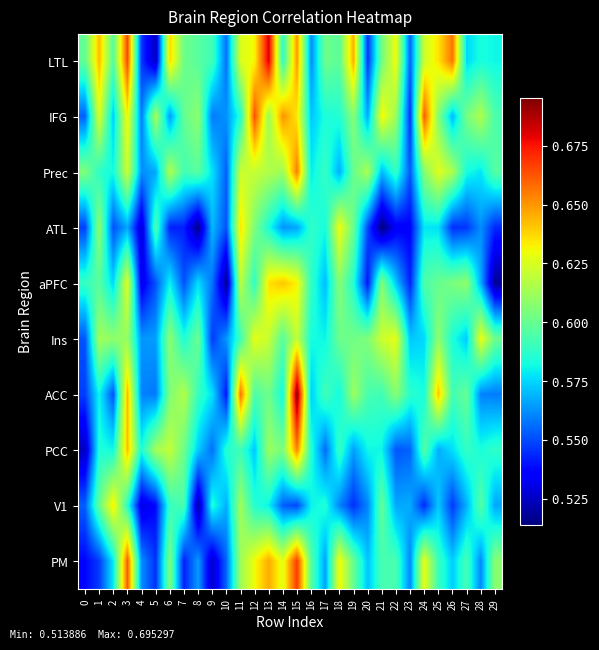

Reading left to right, list all the values displayed in this chart.

LTL: 0=0.6	1=0.6	2=0.6	3=0.7	4=0.5	5=0.5	6=0.6	7=0.6	8=0.6	9=0.6	10=0.6	11=0.6	12=0.6	13=0.7	14=0.6	15=0.6	16=0.6	17=0.6	18=0.6	19=0.6	20=0.5	21=0.6	22=0.6	23=0.6	24=0.6	25=0.6	26=0.7	27=0.6	28=0.6	29=0.6
IFG: 0=0.6	1=0.6	2=0.6	3=0.6	4=0.6	5=0.6	6=0.6	7=0.6	8=0.6	9=0.6	10=0.6	11=0.6	12=0.7	13=0.6	14=0.7	15=0.6	16=0.6	17=0.6	18=0.6	19=0.6	20=0.6	21=0.6	22=0.6	23=0.5	24=0.7	25=0.6	26=0.6	27=0.6	28=0.6	29=0.6
Prec: 0=0.6	1=0.6	2=0.6	3=0.6	4=0.6	5=0.6	6=0.6	7=0.6	8=0.6	9=0.6	10=0.6	11=0.6	12=0.6	13=0.6	14=0.6	15=0.7	16=0.6	17=0.6	18=0.6	19=0.6	20=0.6	21=0.6	22=0.6	23=0.6	24=0.6	25=0.6	26=0.6	27=0.6	28=0.6	29=0.6
ATL: 0=0.5	1=0.6	2=0.6	3=0.6	4=0.5	5=0.6	6=0.5	7=0.5	8=0.5	9=0.6	10=0.6	11=0.6	12=0.6	13=0.6	14=0.6	15=0.6	16=0.6	17=0.6	18=0.6	19=0.6	20=0.5	21=0.5	22=0.5	23=0.5	24=0.6	25=0.6	26=0.5	27=0.5	28=0.6	29=0.5
aPFC: 0=0.6	1=0.6	2=0.6	3=0.6	4=0.5	5=0.6	6=0.6	7=0.6	8=0.6	9=0.6	10=0.5	11=0.6	12=0.6	13=0.6	14=0.6	15=0.6	16=0.6	17=0.6	18=0.6	19=0.6	20=0.5	21=0.6	22=0.6	23=0.5	24=0.6	25=0.6	26=0.6	27=0.6	28=0.6	29=0.5
Ins: 0=0.6	1=0.6	2=0.6	3=0.6	4=0.6	5=0.6	6=0.6	7=0.6	8=0.6	9=0.5	10=0.6	11=0.6	12=0.6	13=0.6	14=0.6	15=0.6	16=0.6	17=0.6	18=0.6	19=0.6	20=0.6	21=0.6	22=0.6	23=0.6	24=0.6	25=0.6	26=0.6	27=0.6	28=0.6	29=0.6
ACC: 0=0.5	1=0.6	2=0.6	3=0.6	4=0.6	5=0.6	6=0.6	7=0.6	8=0.6	9=0.6	10=0.5	11=0.7	12=0.6	13=0.6	14=0.6	15=0.7	16=0.6	17=0.6	18=0.6	19=0.6	20=0.6	21=0.6	22=0.6	23=0.6	24=0.6	25=0.6	26=0.6	27=0.6	28=0.6	29=0.6
PCC: 0=0.5	1=0.6	2=0.6	3=0.6	4=0.6	5=0.6	6=0.6	7=0.6	8=0.6	9=0.6	10=0.6	11=0.6	12=0.6	13=0.6	14=0.6	15=0.7	16=0.6	17=0.6	18=0.6	19=0.6	20=0.6	21=0.6	22=0.6	23=0.6	24=0.6	25=0.6	26=0.6	27=0.6	28=0.6	29=0.6
V1: 0=0.6	1=0.6	2=0.6	3=0.6	4=0.5	5=0.5	6=0.6	7=0.6	8=0.5	9=0.6	10=0.6	11=0.6	12=0.6	13=0.6	14=0.6	15=0.5	16=0.6	17=0.6	18=0.6	19=0.5	20=0.6	21=0.6	22=0.6	23=0.6	24=0.5	25=0.6	26=0.5	27=0.6	28=0.6	29=0.6
PM: 0=0.5	1=0.5	2=0.6	3=0.7	4=0.6	5=0.5	6=0.6	7=0.5	8=0.6	9=0.5	10=0.6	11=0.6	12=0.6	13=0.6	14=0.6	15=0.7	16=0.6	17=0.6	18=0.6	19=0.6	20=0.6	21=0.6	22=0.6	23=0.6	24=0.6	25=0.6	26=0.6	27=0.6	28=0.6	29=0.6